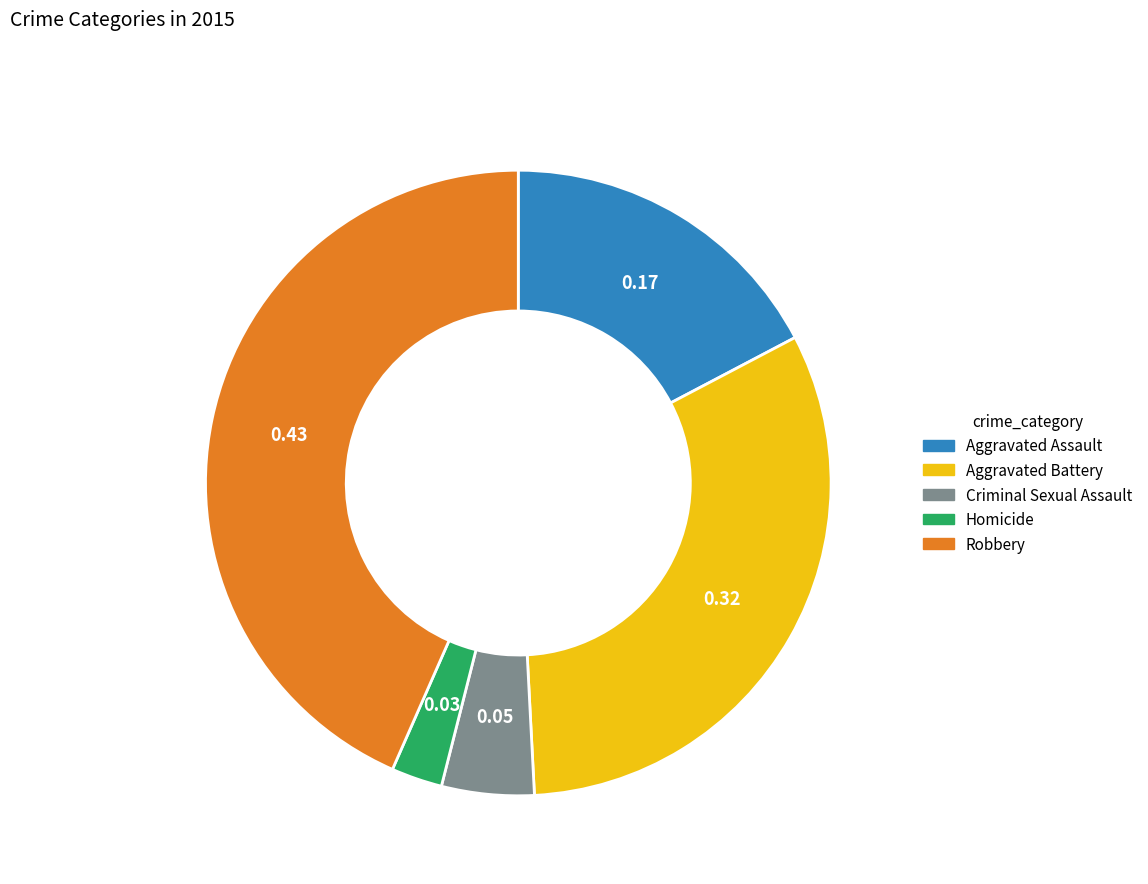

Rank the categories by value from lowest to highest.

Homicide, Criminal Sexual Assault, Aggravated Assault, Aggravated Battery, Robbery